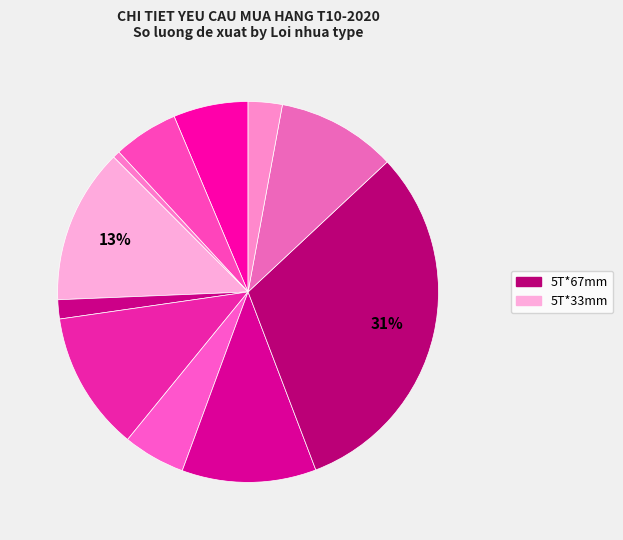

How many segments does this pie chart have?

11